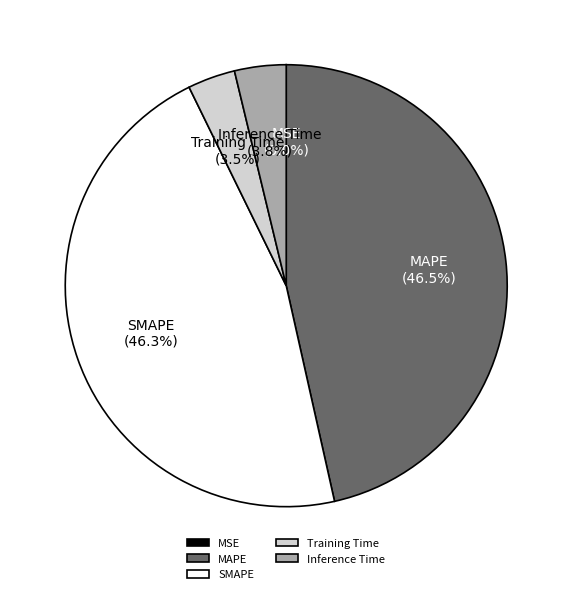

Combined, what portion of the pie is Training Time and MAPE?

50.0%